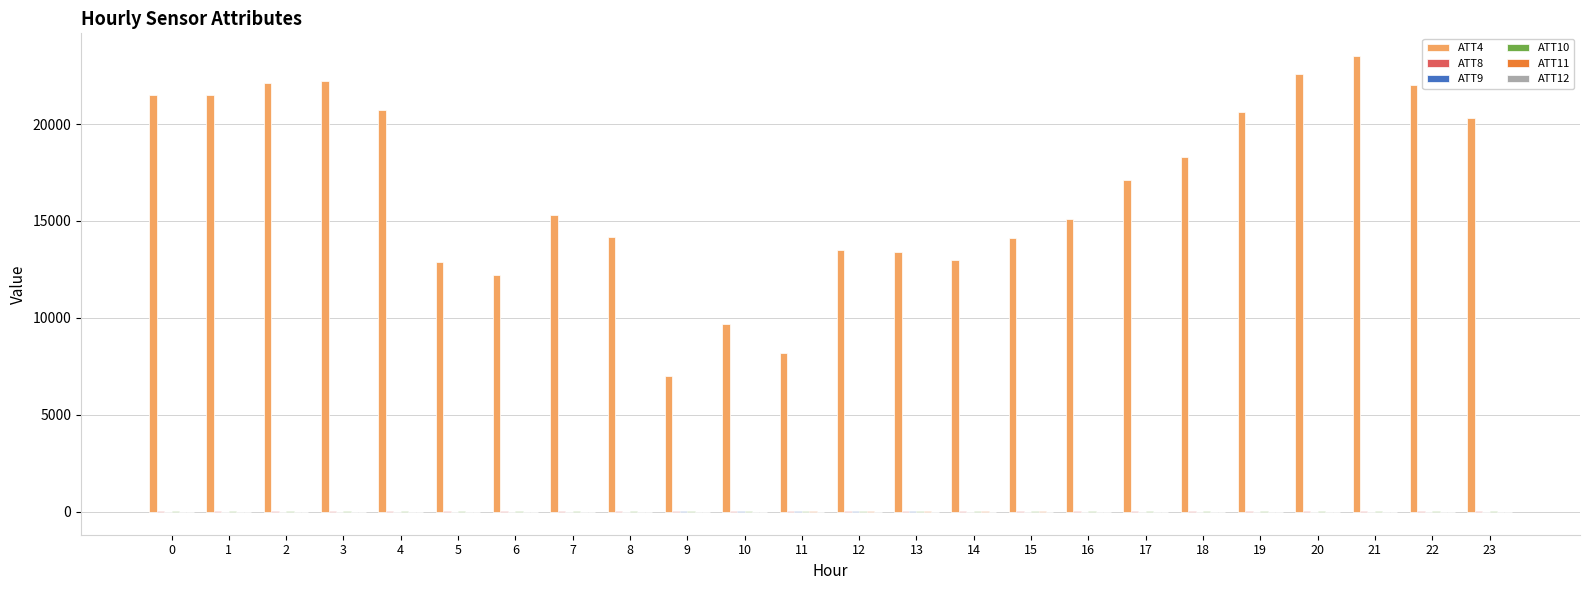

Are the bars horizontal?

No